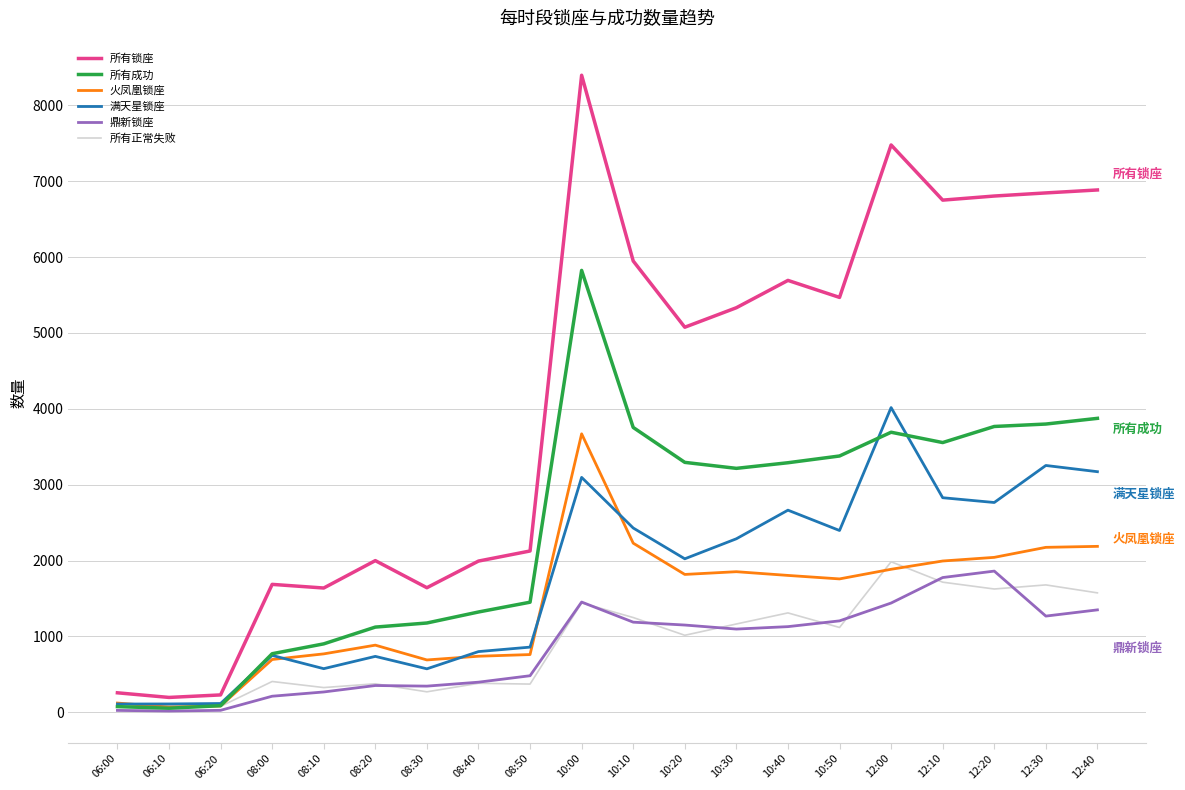

Is this an area chart (filled region under the line)?

No